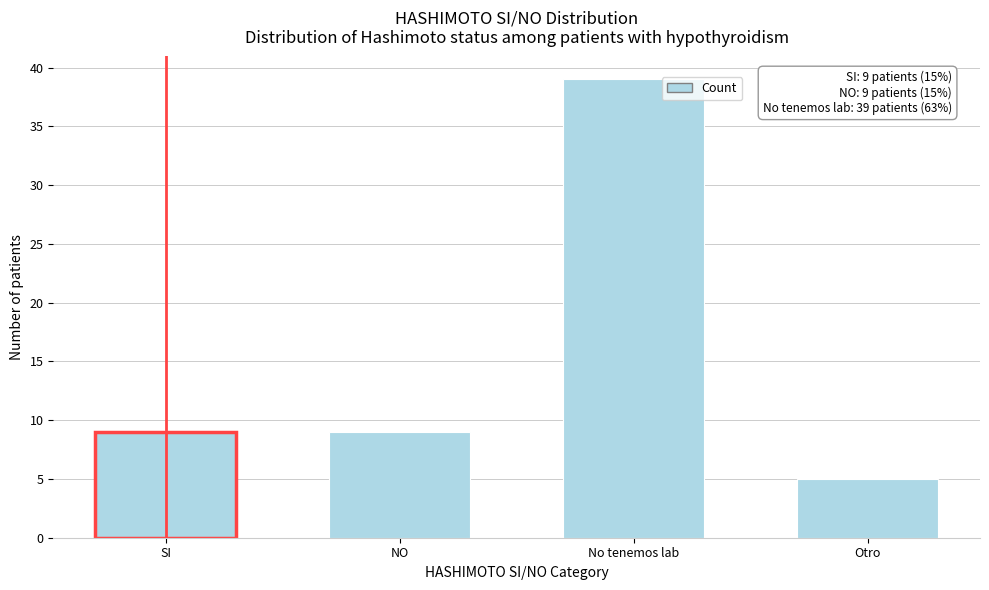

Reading left to right, what are all the values shown in this chart?

9	9	39	5